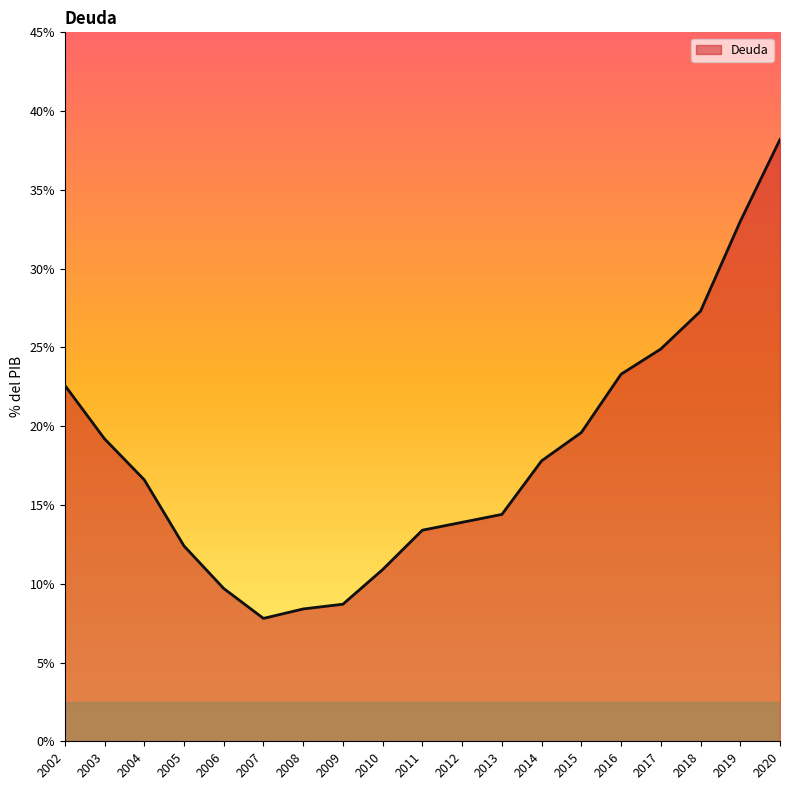

Reading left to right, what are all the values shown in this chart?

22.6	19.2	16.6	12.4	9.7	7.8	8.4	8.7	10.9	13.4	13.9	14.4	17.8	19.6	23.3	24.9	27.3	33.0	38.2